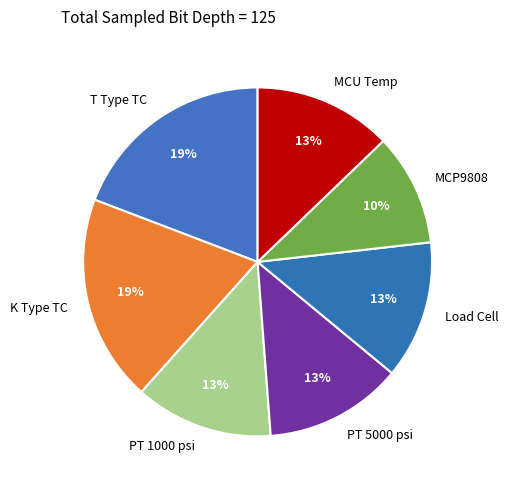

To the nearest percent, what is the average slice percentage?

14%